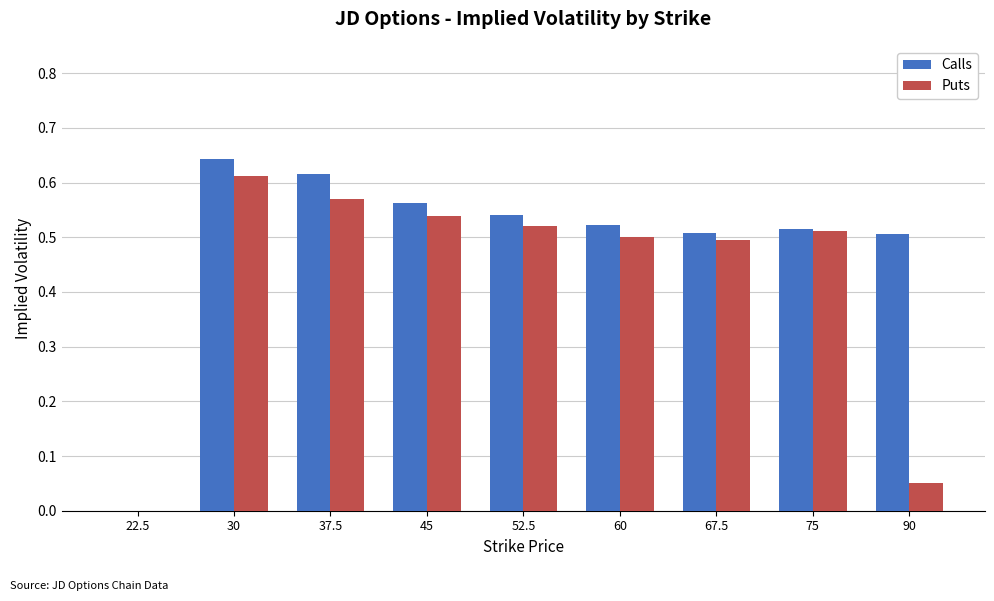

At which category is the sum across all series the highest?

30